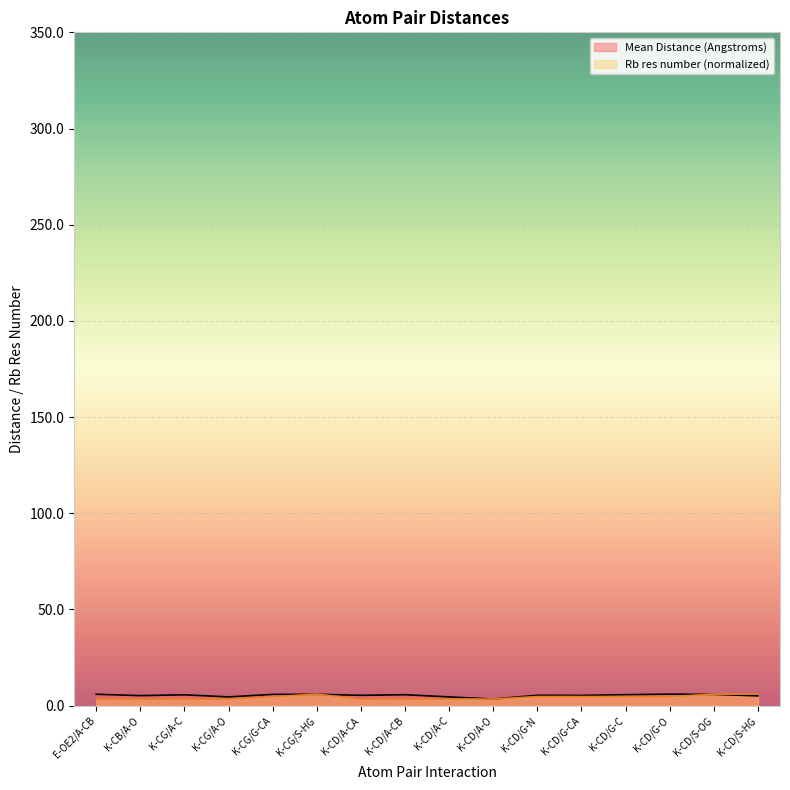

Reading right to left, what are all the values shown in this chart?

Mean Distance (Angstroms): 5.1	5.8	6.0	5.7	5.3	5.4	3.5	4.5	5.7	5.4	5.9	5.9	4.5	5.6	5.2	5.9
Rb res number (normalized): 6.0	6.0	4.7	4.7	4.7	4.7	3.5	3.5	3.5	3.5	6.0	4.7	3.5	3.5	3.5	3.5